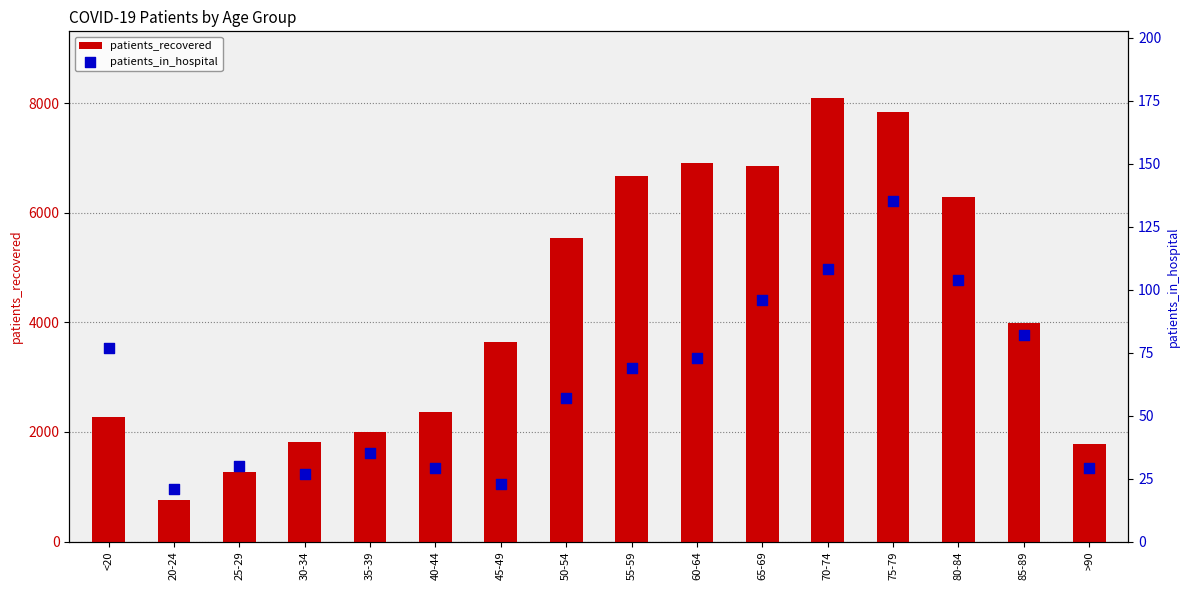

Which series has the largest total across all categories?

patients_recovered